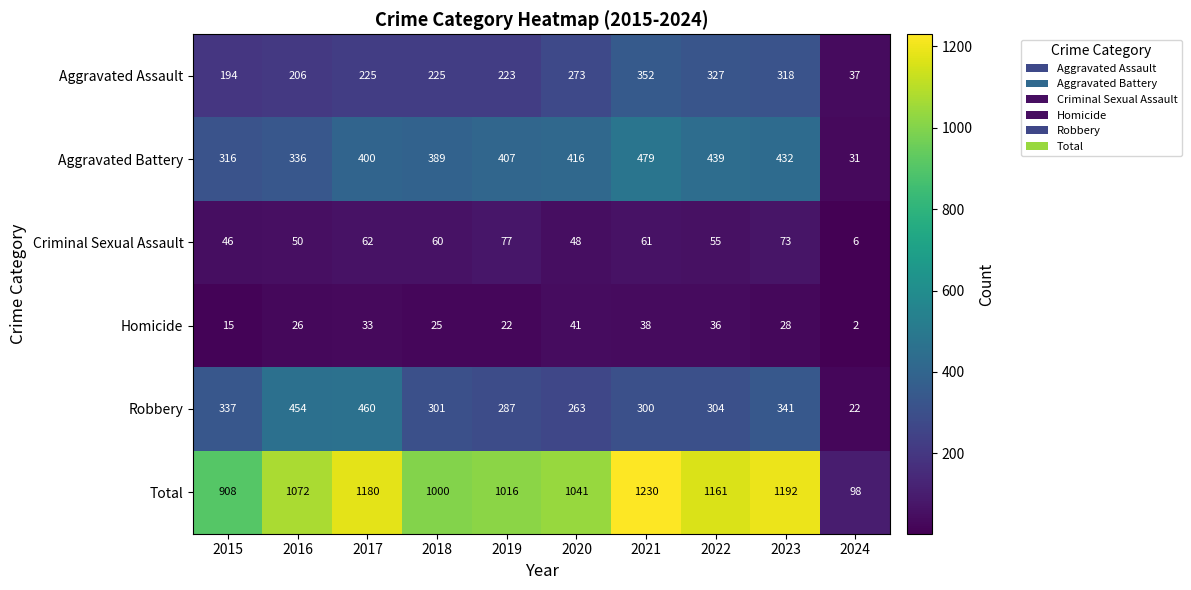

At which category is the sum across all series the highest?

2021